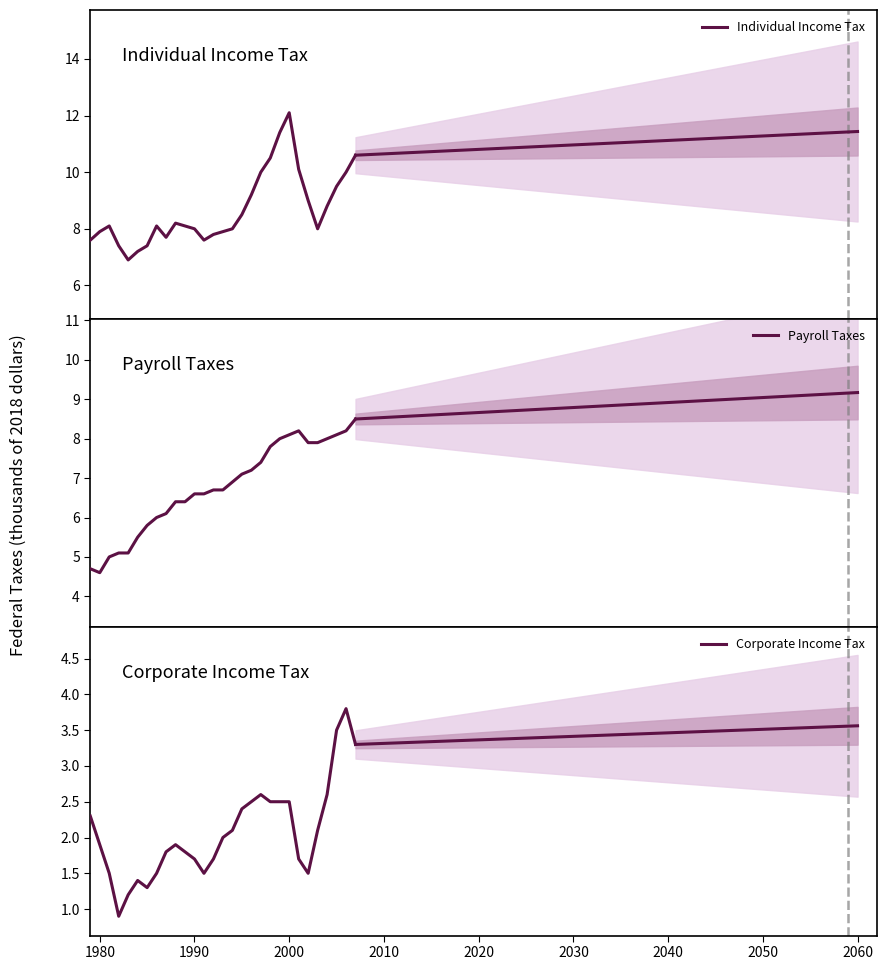

Is the value of Payroll Taxes at 2020 greater than the value of Individual Income Tax at 19?

No